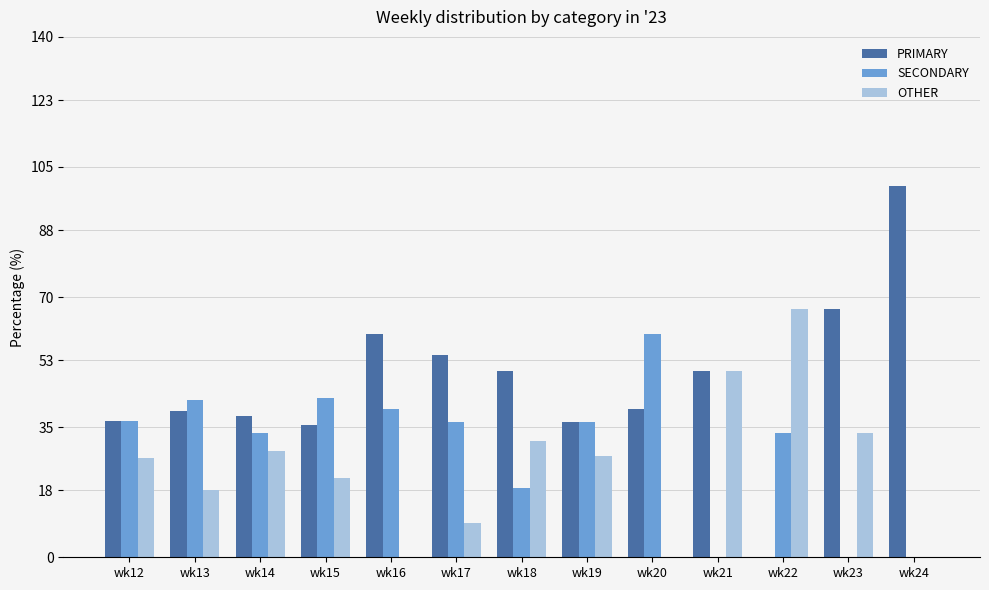

What is the maximum value for PRIMARY?

100.0